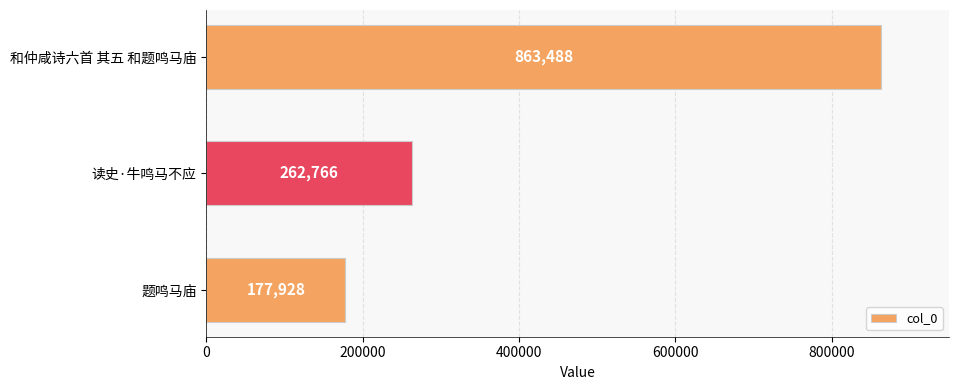

Count the number of data series in this chart.

1